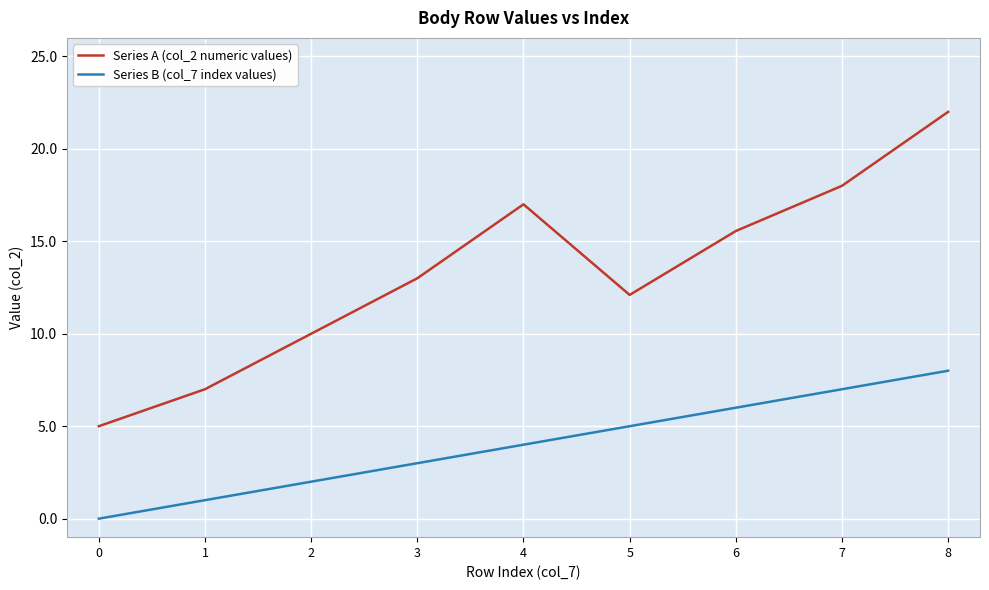

What is the total value across all series at 5?

17.1